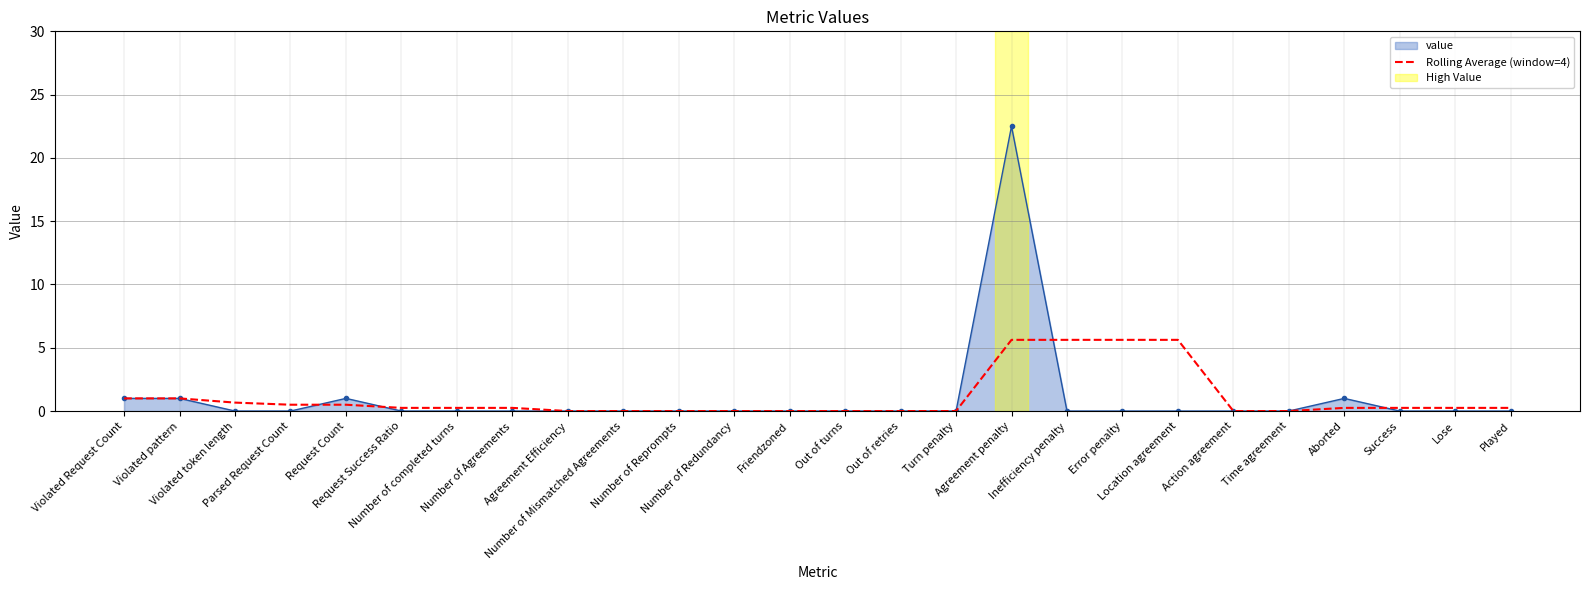

What is the highest value of the value series?

22.5